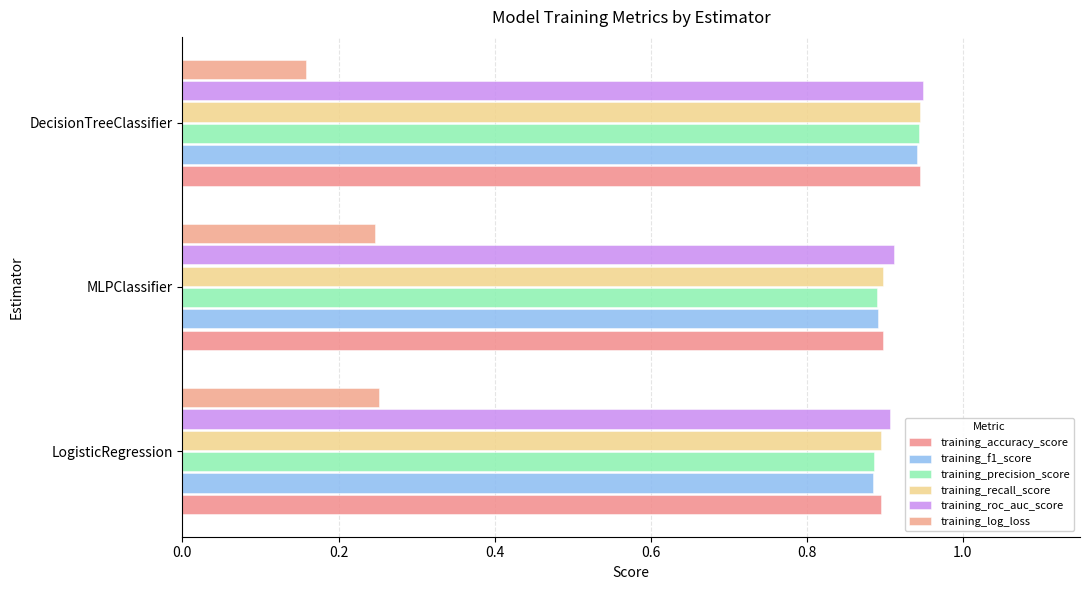

Count the number of categories in the chart.

3